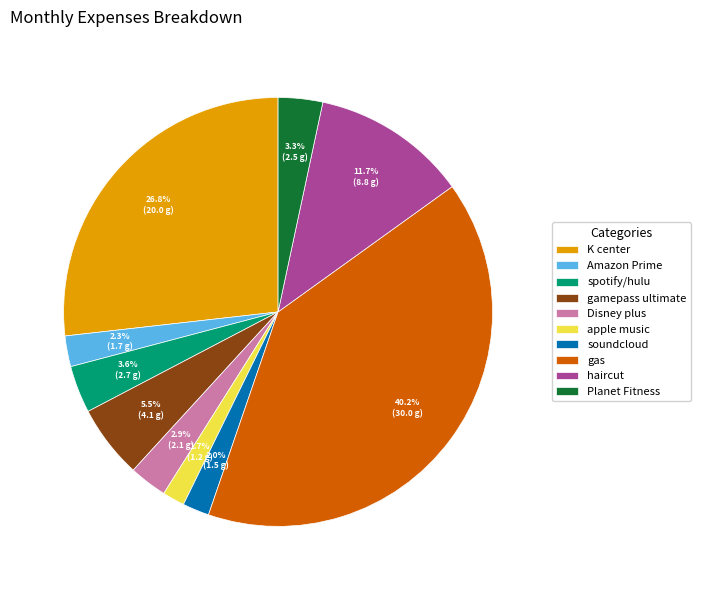

Count the number of slices in the pie.

10